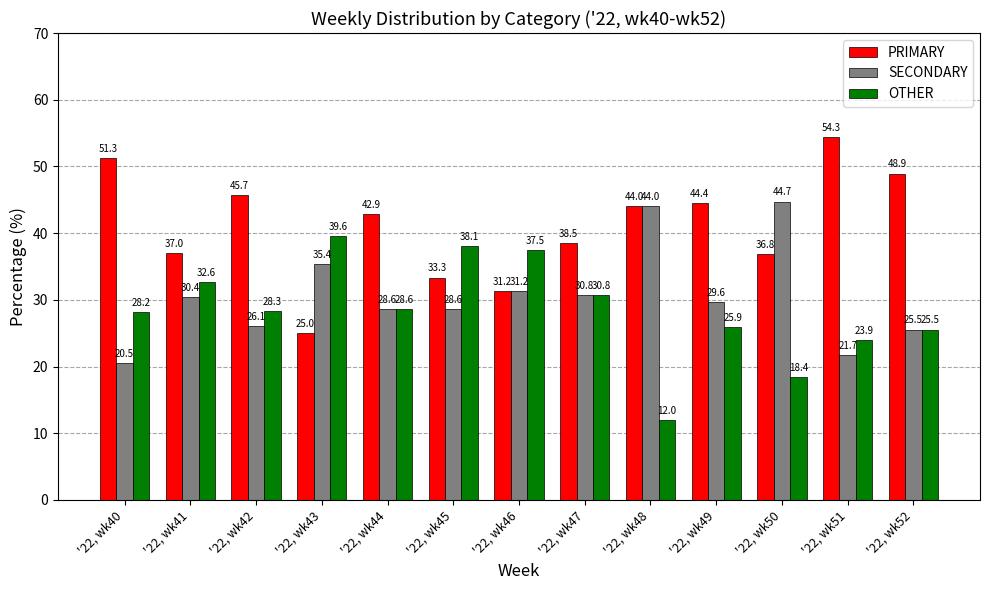

Which category has the lowest value across all series?

'22, wk48